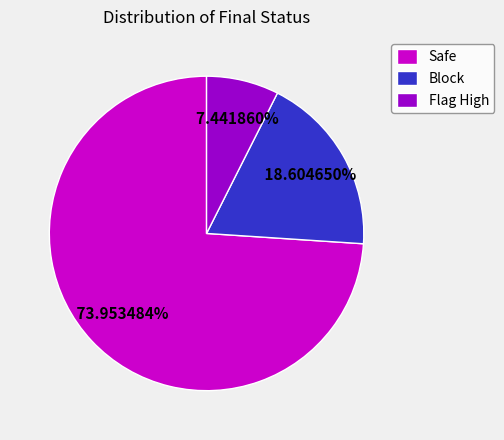

What is the largest slice in the pie chart?

Safe